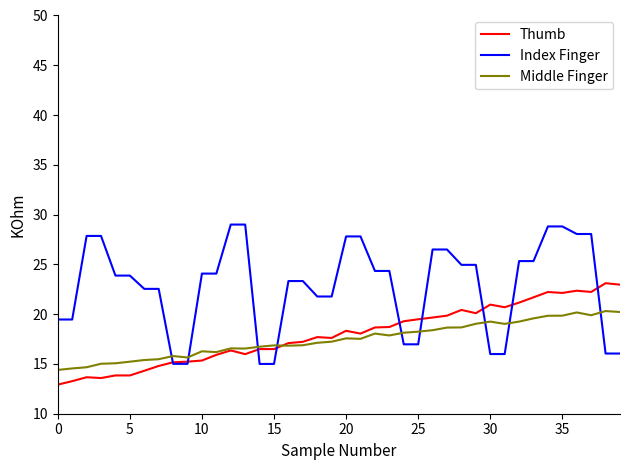

What are all the series names shown in the legend?

Thumb, Index Finger, Middle Finger